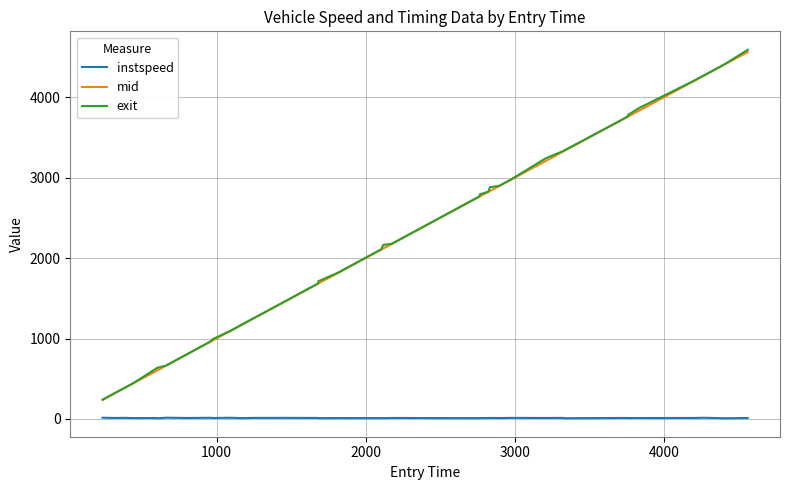

True or false: mid and instspeed intersect in this chart.

False